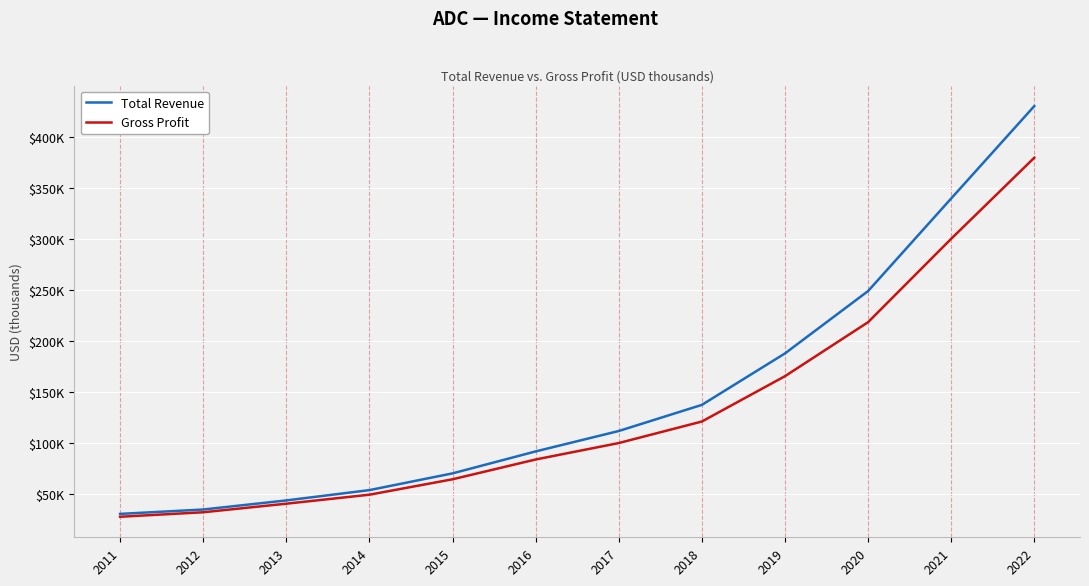

What is the value of the Total Revenue point at the 7th from the left?

111500